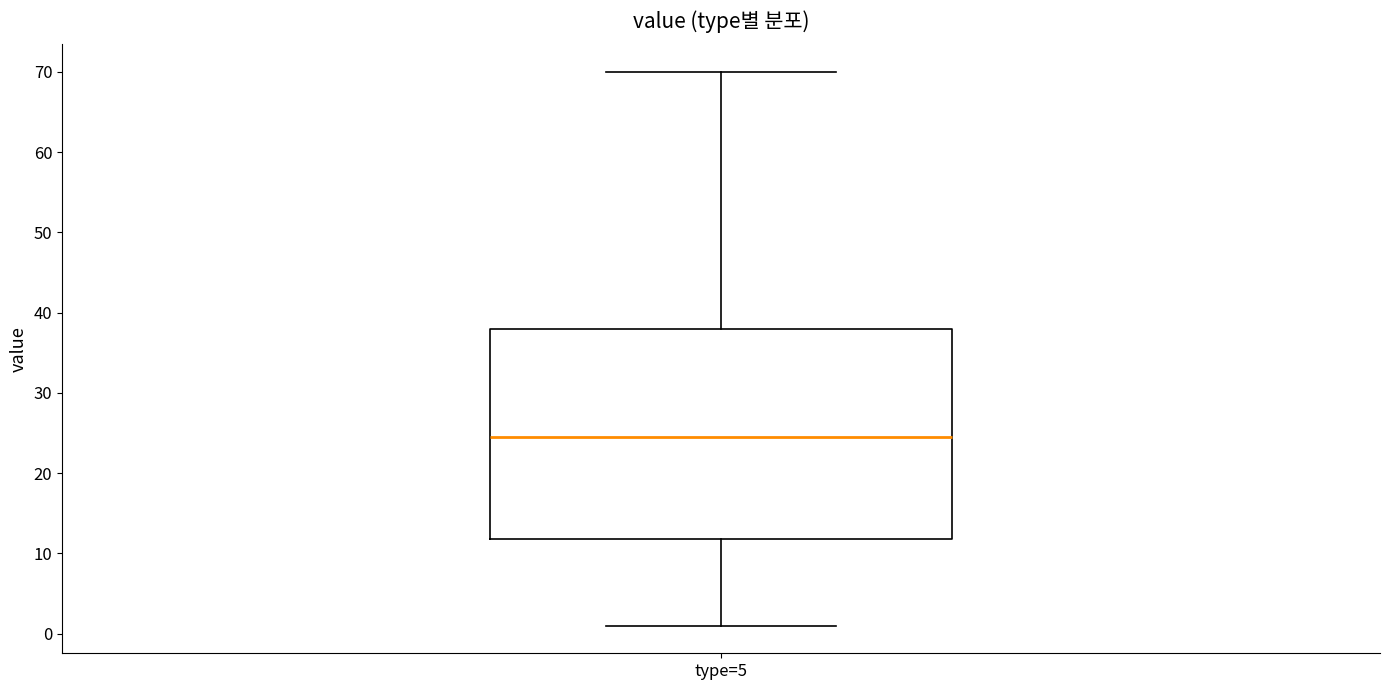

Read this box plot against the y-axis: the position of the median line, the range covered by the box, and the ends of both whiskers. The values are not printed on the chart, so give them approximately, as read against the axis.

median 25, box 12 to 38, whiskers 1 to 70